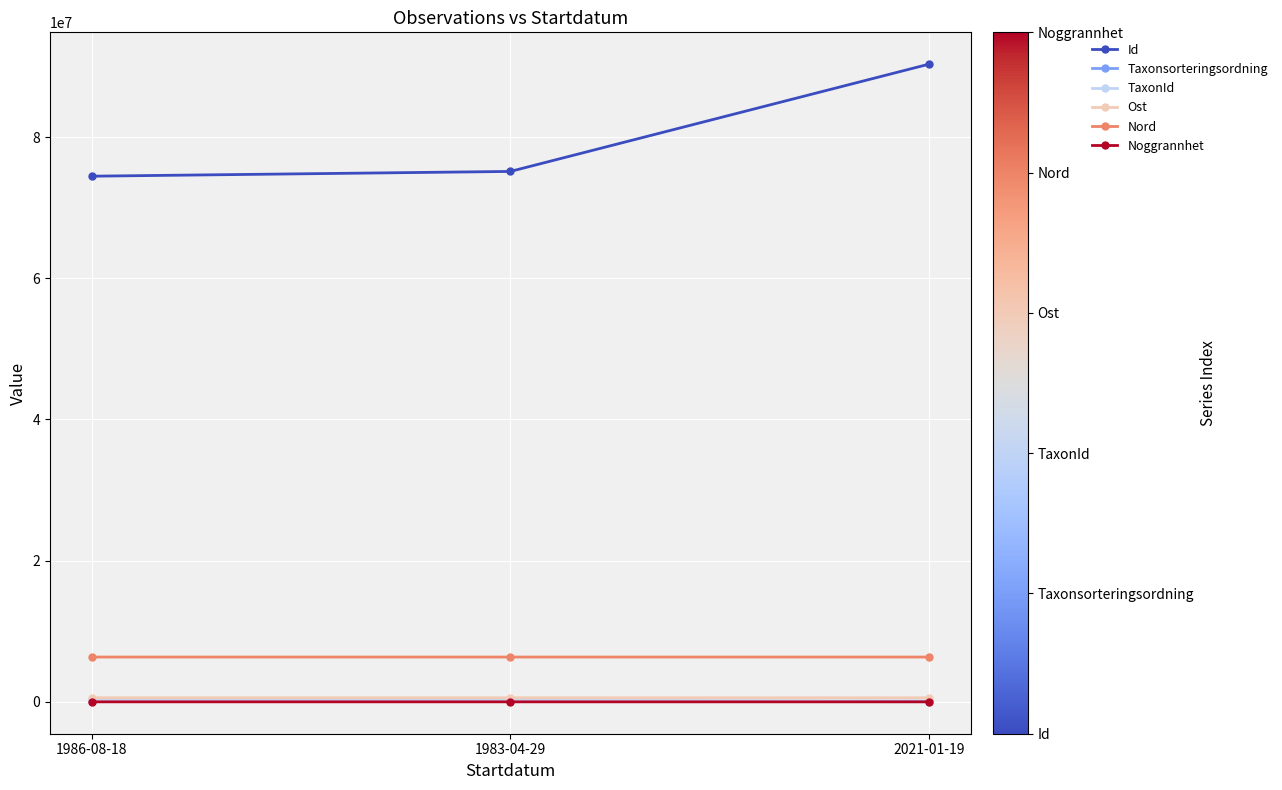

The value of Ost at 1983-04-29 is 579909.6. True or false?

True